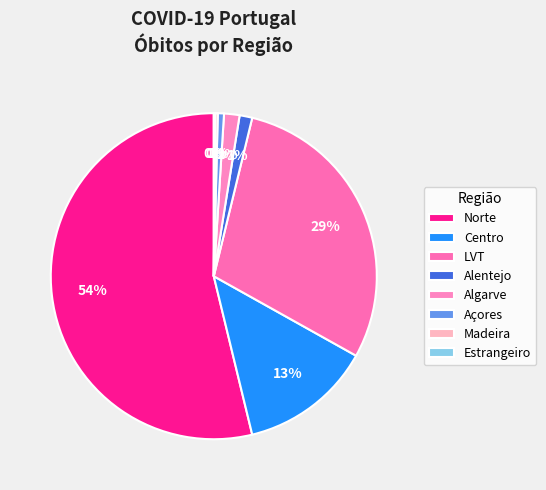

Is it true that Alentejo is 1% of the pie?

True